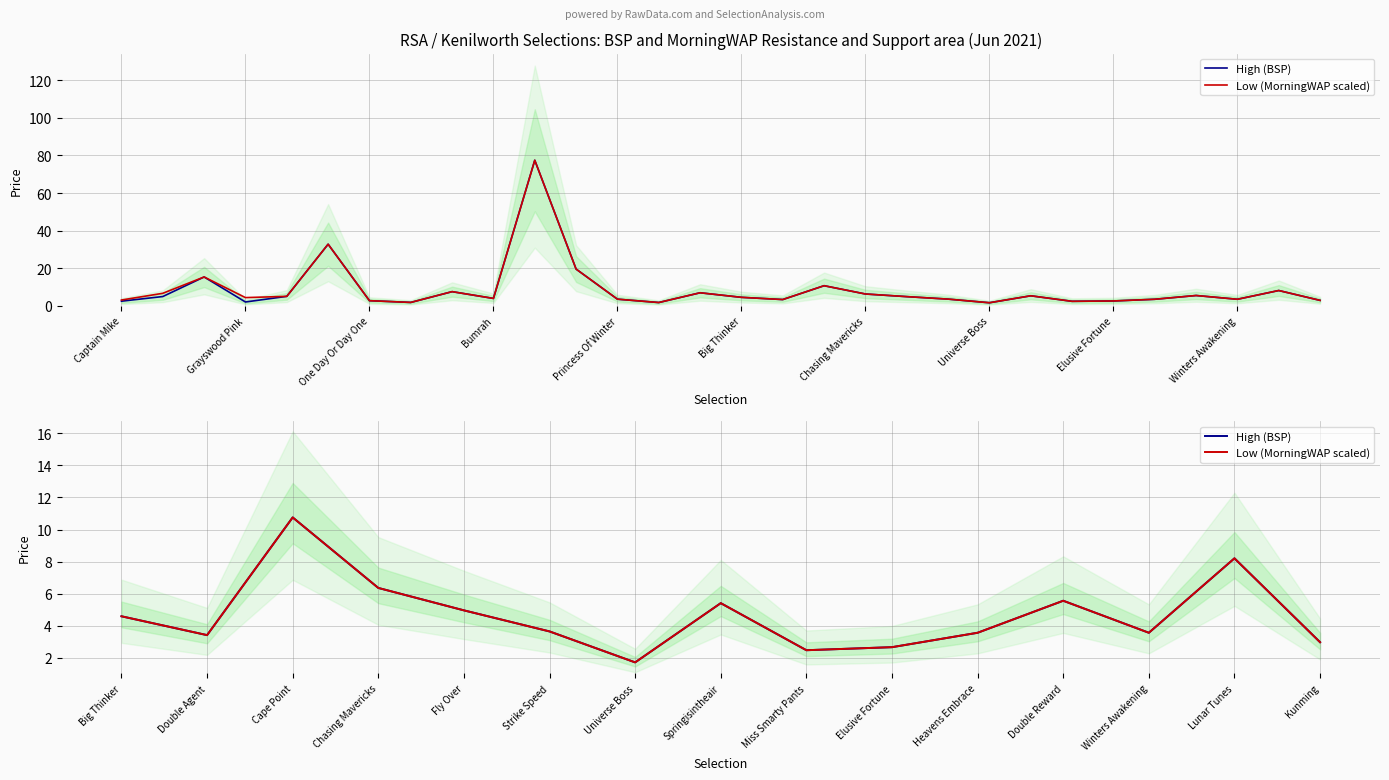

At which label does Low (MorningWAP scaled) first exceed 3?

Big Thinker